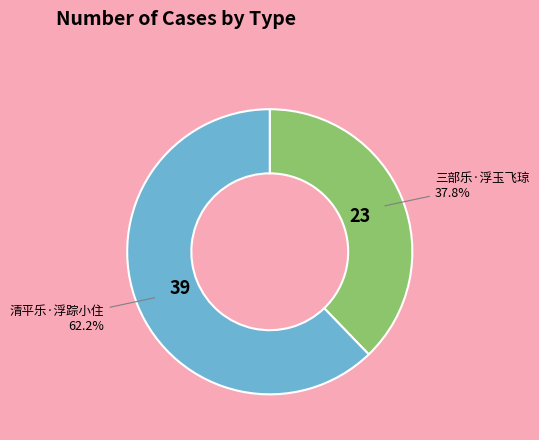

Is there any slice that represents more than half of the pie?

Yes